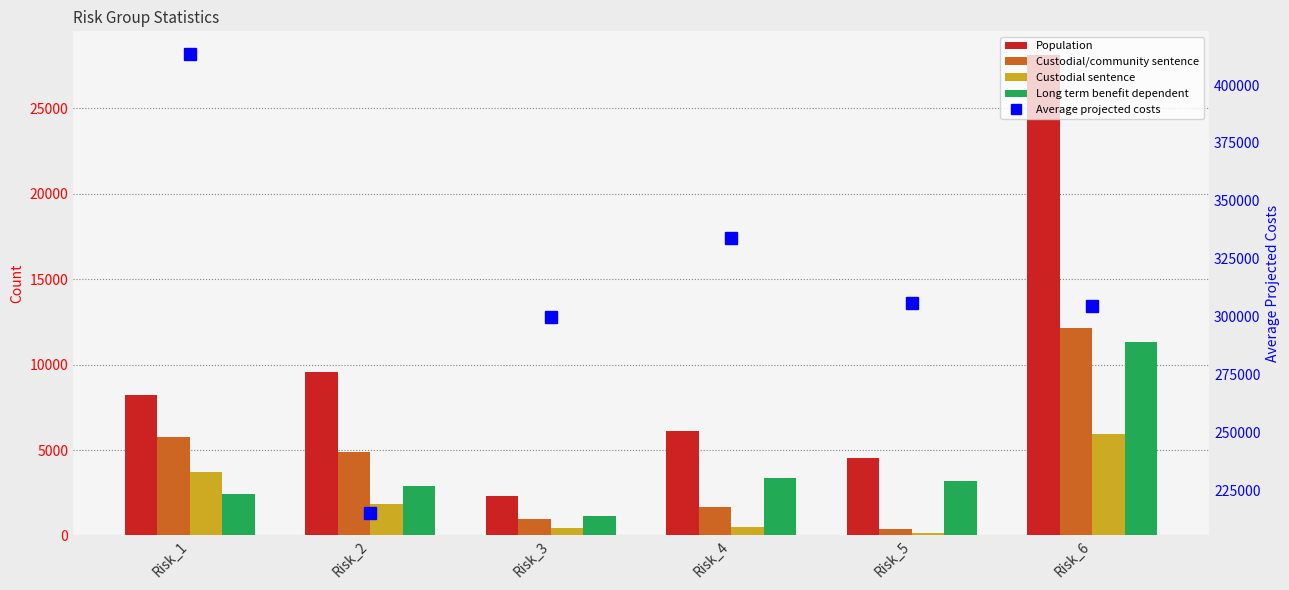

Reading left to right, list all the values displayed in this chart.

Population: Risk_1=8211.0	Risk_2=9543.0	Risk_3=2313.0	Risk_4=6114.0	Risk_5=4524.0	Risk_6=28098.0
Custodial/community sentence: Risk_1=5763.0	Risk_2=4863.0	Risk_3=978.0	Risk_4=1683.0	Risk_5=378.0	Risk_6=12129.0
Custodial sentence: Risk_1=3738.0	Risk_2=1827.0	Risk_3=417.0	Risk_4=477.0	Risk_5=162.0	Risk_6=5964.0
Long term benefit dependent: Risk_1=2421.0	Risk_2=2874.0	Risk_3=1143.0	Risk_4=3366.0	Risk_5=3186.0	Risk_6=11334.0
Average projected costs: Risk_1=413281.7	Risk_2=215428.7	Risk_3=299712.6	Risk_4=333806.5	Risk_5=305701.2	Risk_6=304704.9